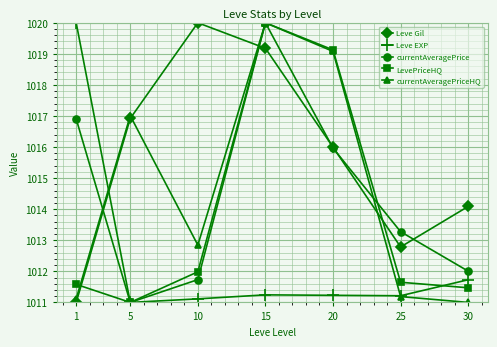

What is the value of the currentAveragePrice point at the 4th from the left?

1020.0